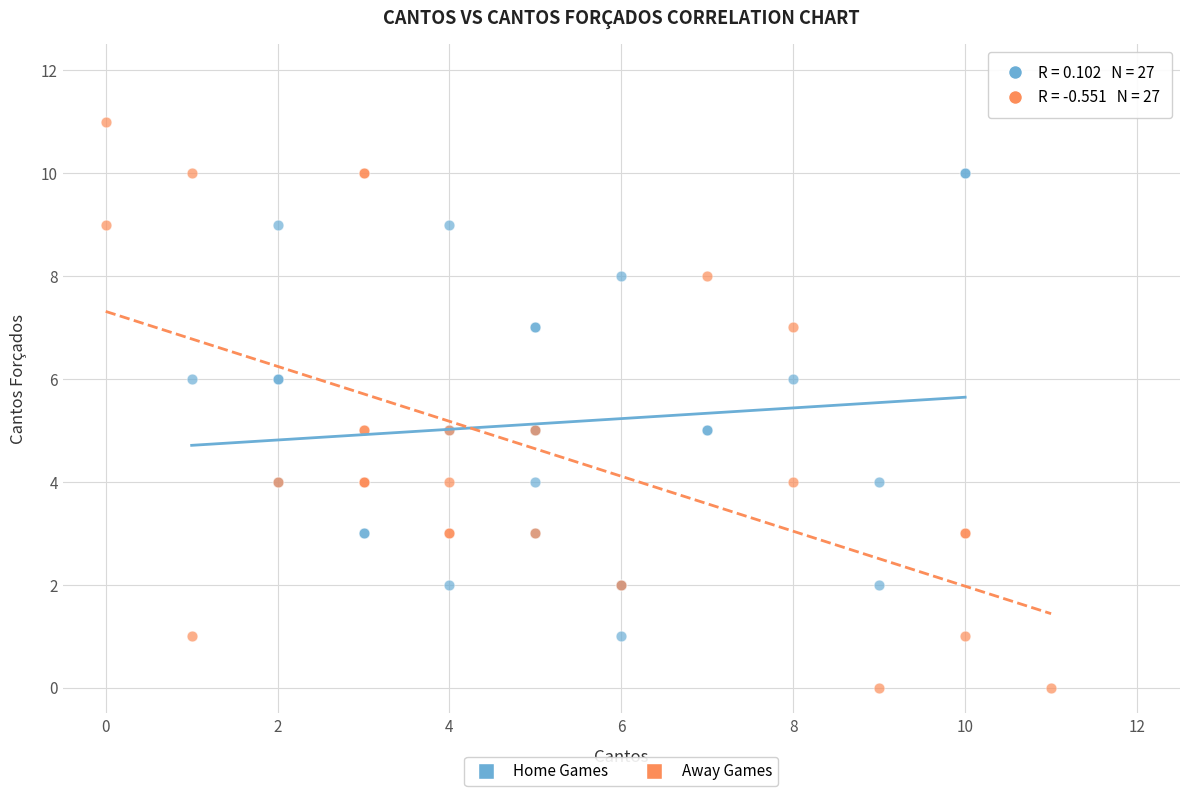

Which series has the widest spread of Y values?

Away Games